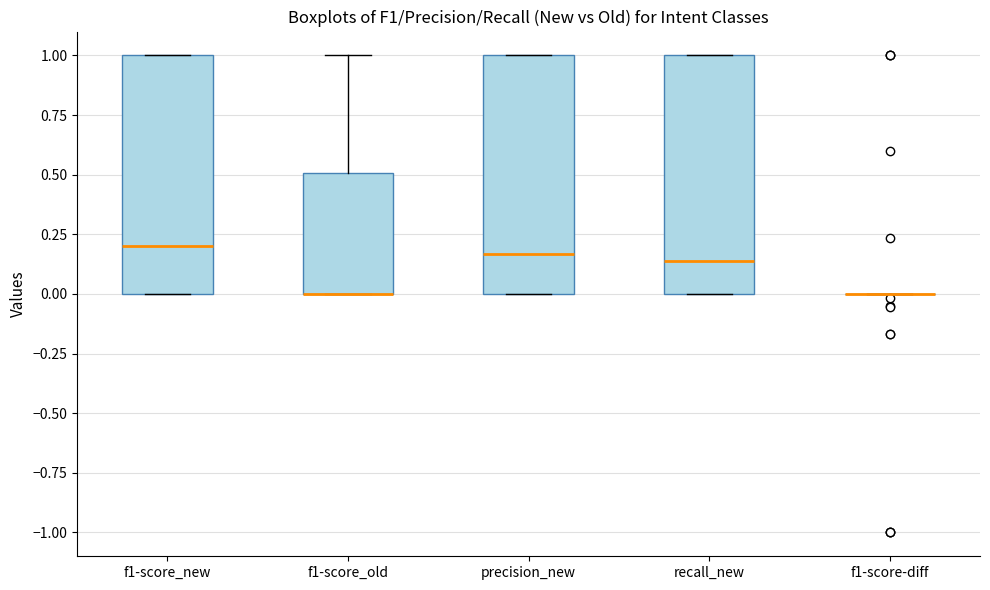

Reading left to right, read every box against the y-axis: the position of its median line, the range the box covers, and the ends of its whiskers. The values are not printed on the chart, so give them approximately, as read against the axis.

f1-score_new: median 0.20, box 0.00 to 1.00, whiskers 0.00 to 1.00
f1-score_old: median 0.00 (drawn on the box's lower edge), box 0.00 to 0.50, whiskers 0.00 to 1.00
precision_new: median 0.15, box 0.00 to 1.00, whiskers 0.00 to 1.00
recall_new: median 0.15, box 0.00 to 1.00, whiskers 0.00 to 1.00
f1-score-diff: box collapsed to a line at 0.00, whiskers 0.00 to 0.00